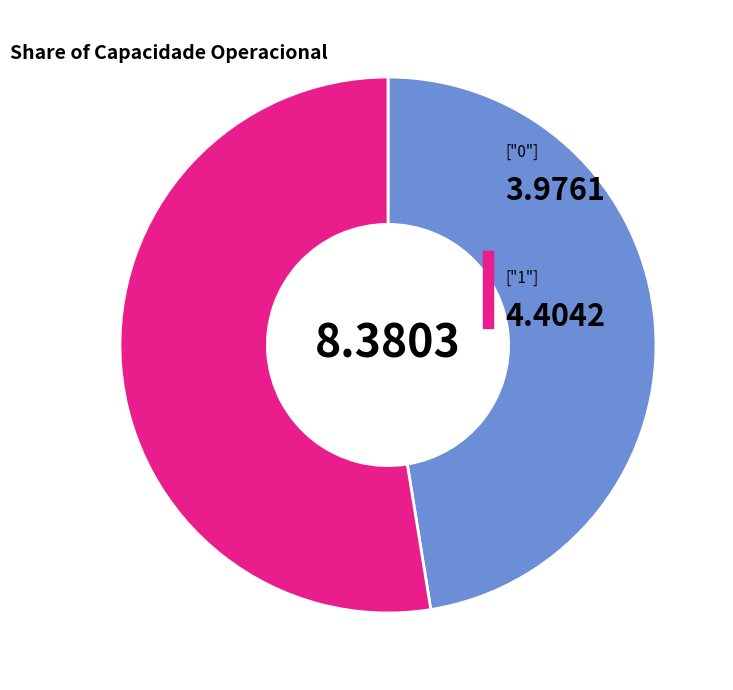

Is there a majority slice in this chart?

Yes